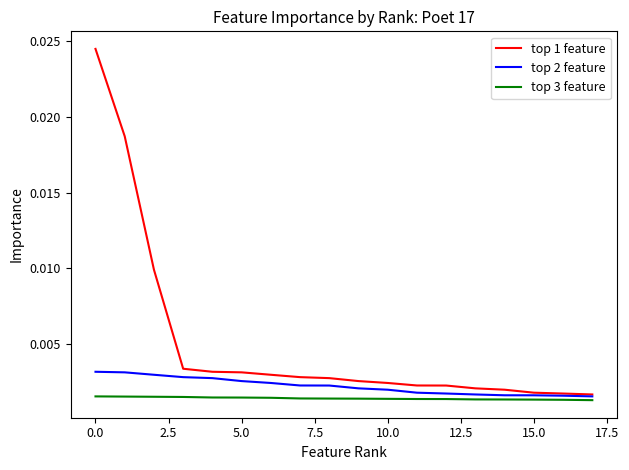

List the series in order of their overall mean, highest first.

top 1 feature, top 2 feature, top 3 feature